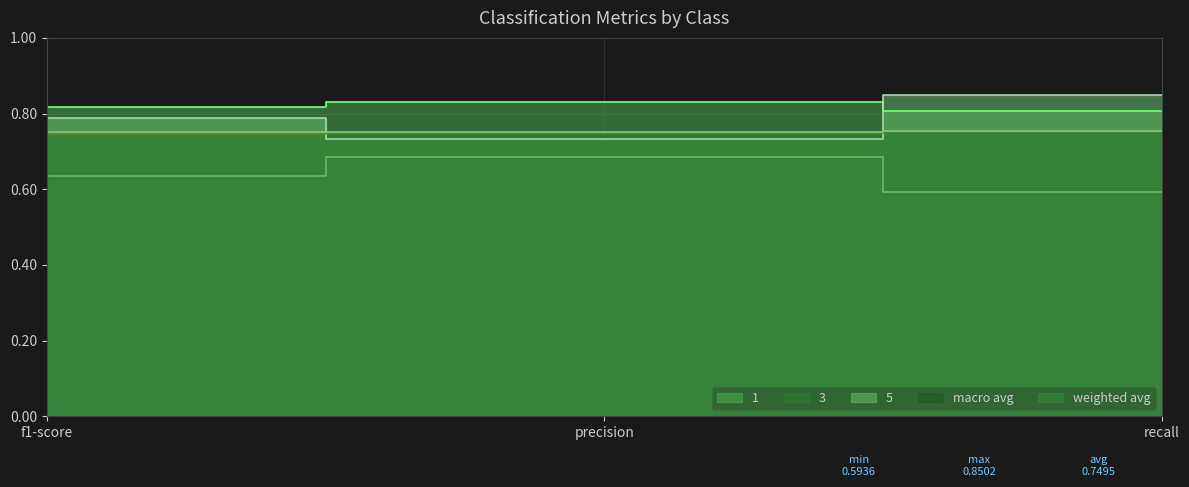

How many lines are shown in the chart?

5